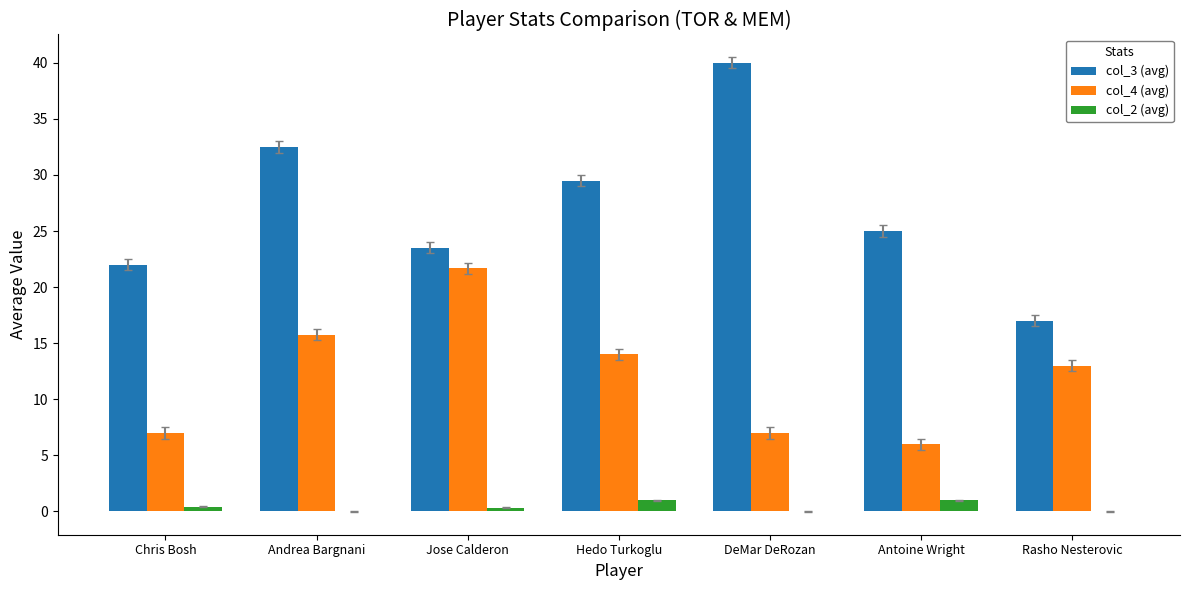

What is the sum of all col_3 (avg) values?

189.5